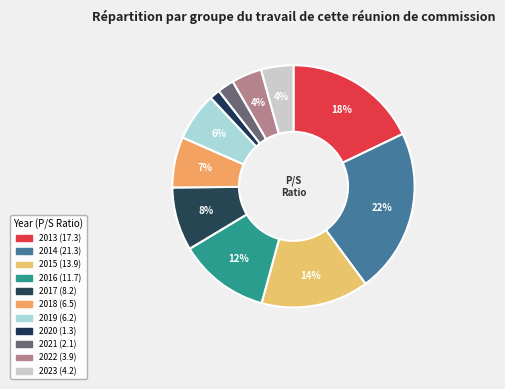

To the nearest percent, what is the difference between the largest and smallest slice percentages?

21%